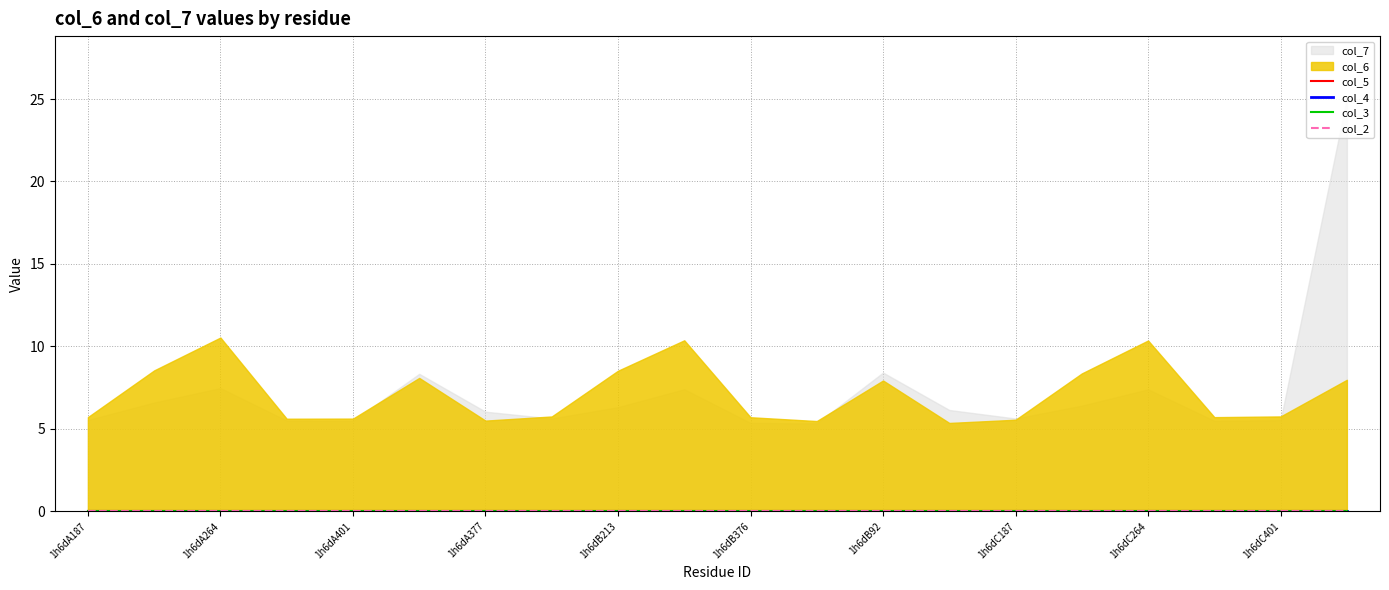

Which category has the highest value in the col_4 series?

1h6dA187